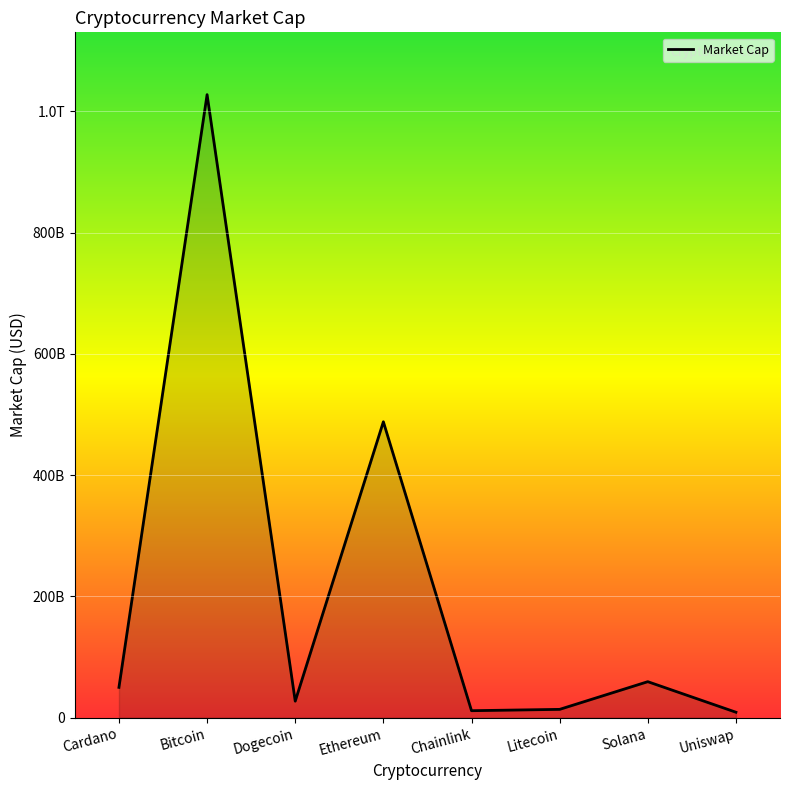

Rank the categories by value from lowest to highest.

Uniswap, Chainlink, Litecoin, Dogecoin, Cardano, Solana, Ethereum, Bitcoin